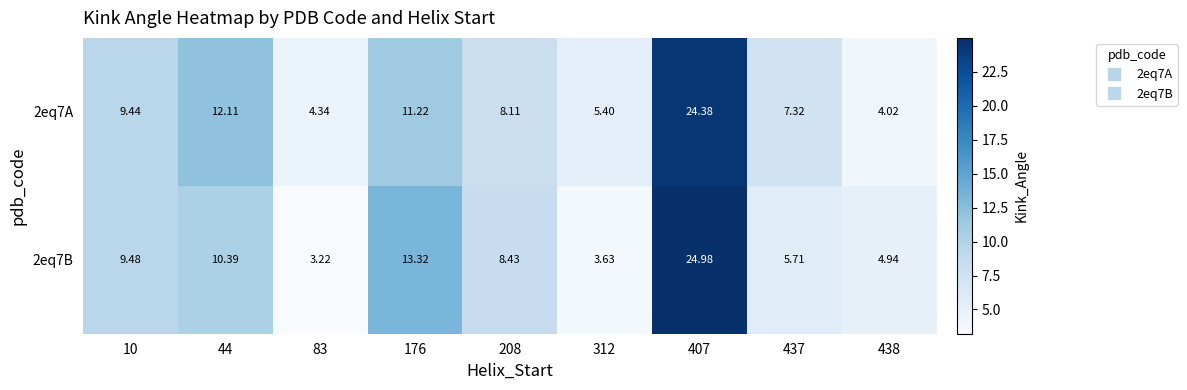

Is the value of 2eq7A at 176 greater than the value of 2eq7B at 312?

Yes